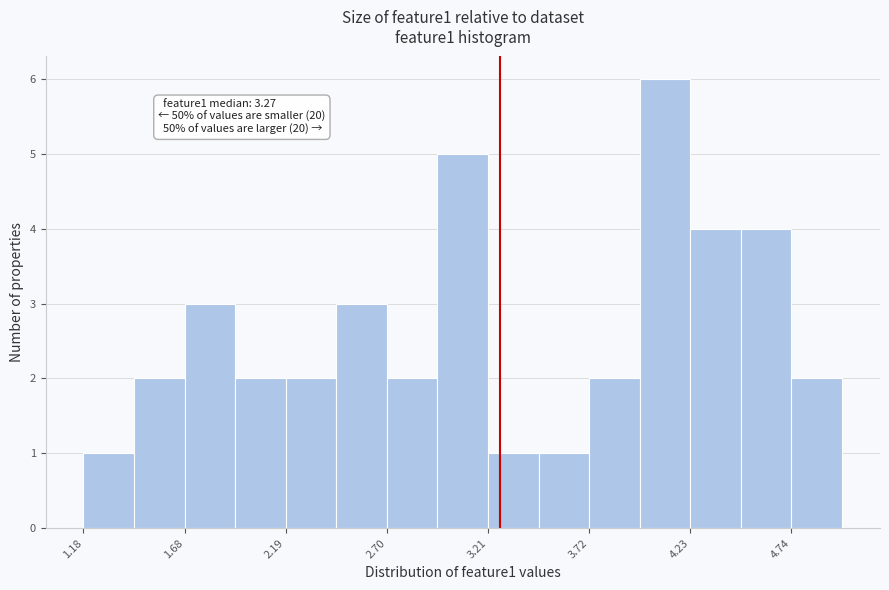

Read against the x-axis, roughly where is the centre of the tallest bar?

4.1